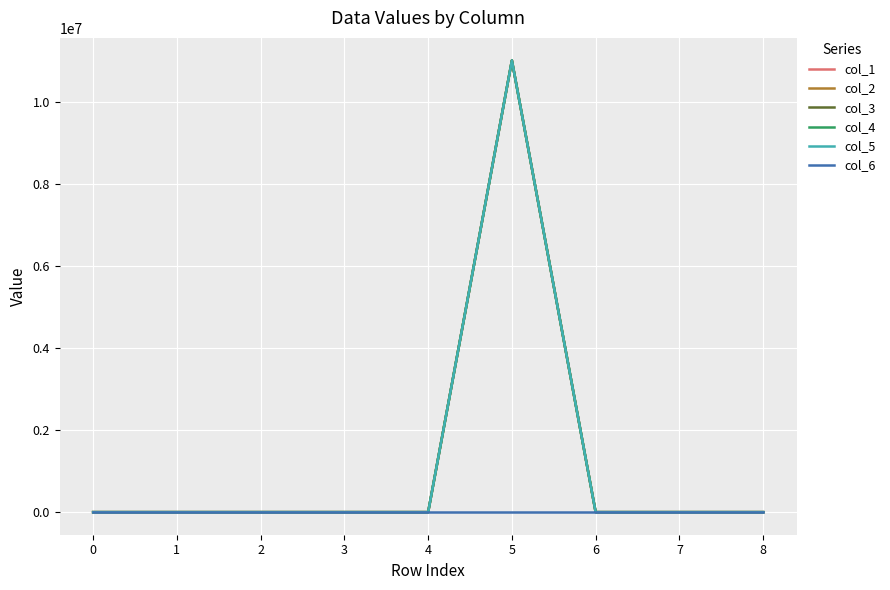

What is the sum of all col_4 values?

11000000